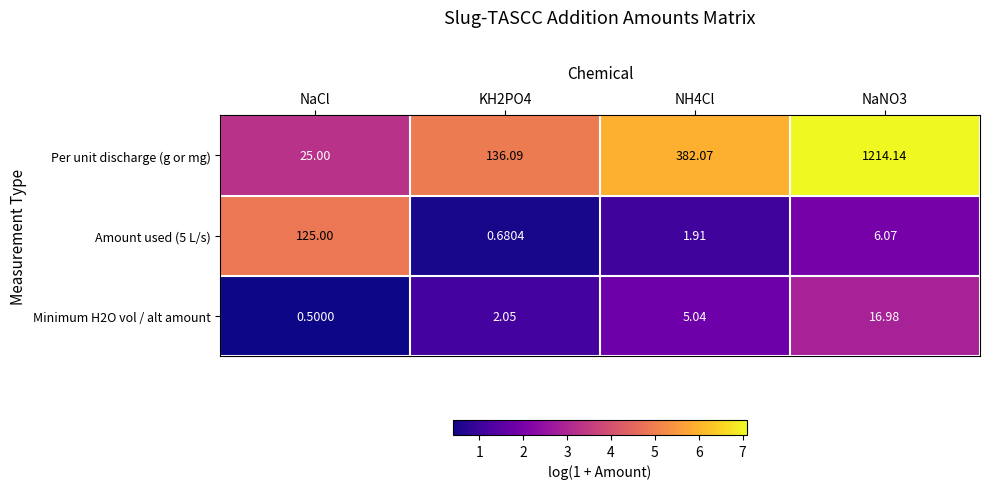

Which series has the largest total across all categories?

Per unit discharge (g or mg)